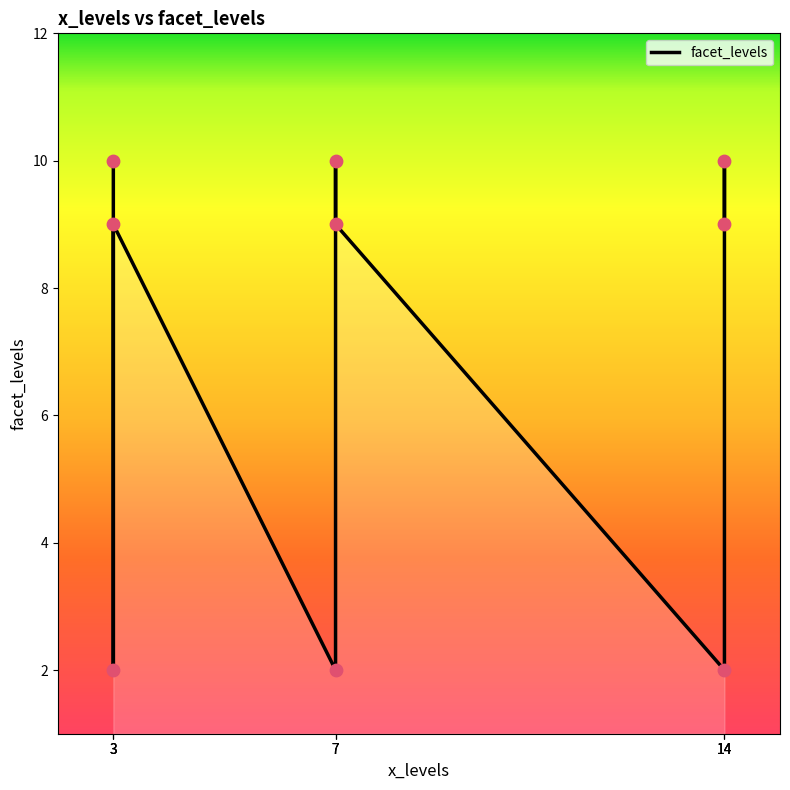

What is the ratio of the value at 3 to the value at 3?

4.5